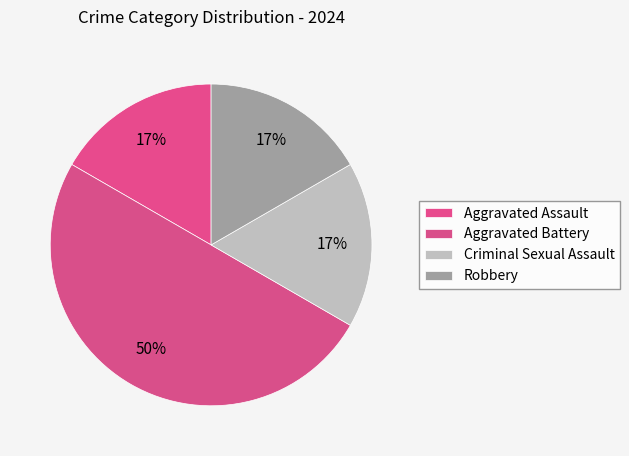

Do Criminal Sexual Assault and Aggravated Assault together represent more than half of the pie?

No